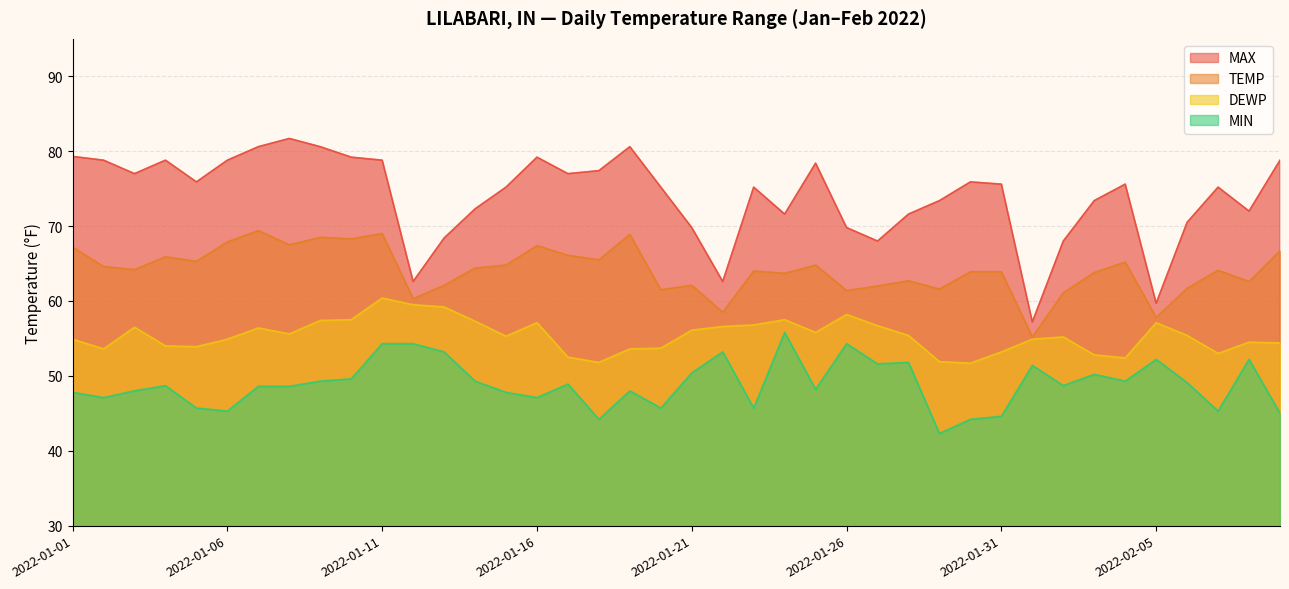

At which category is the sum across all series the highest?

2022-01-11